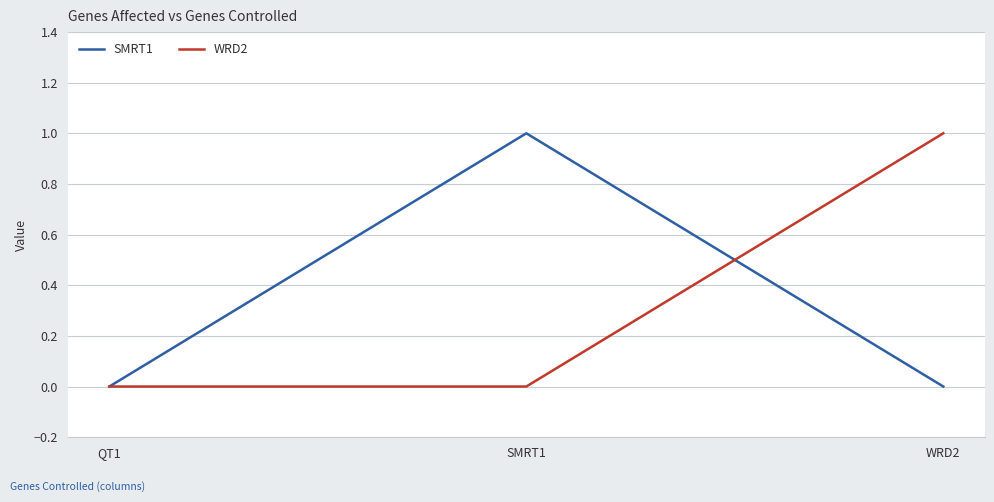

What position from the left is WRD2?

3